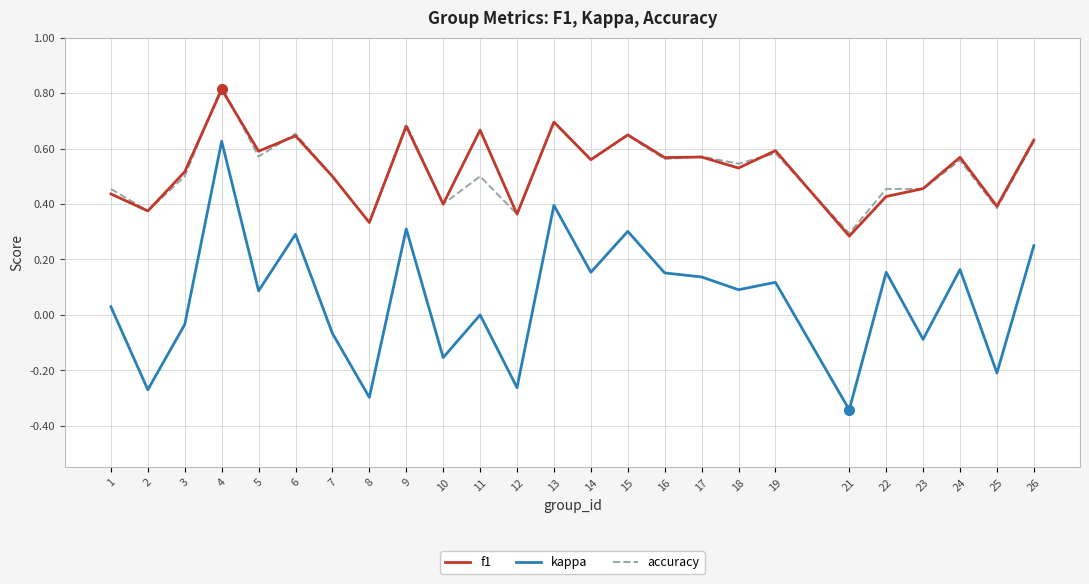

At which category is the sum across all series the highest?

4